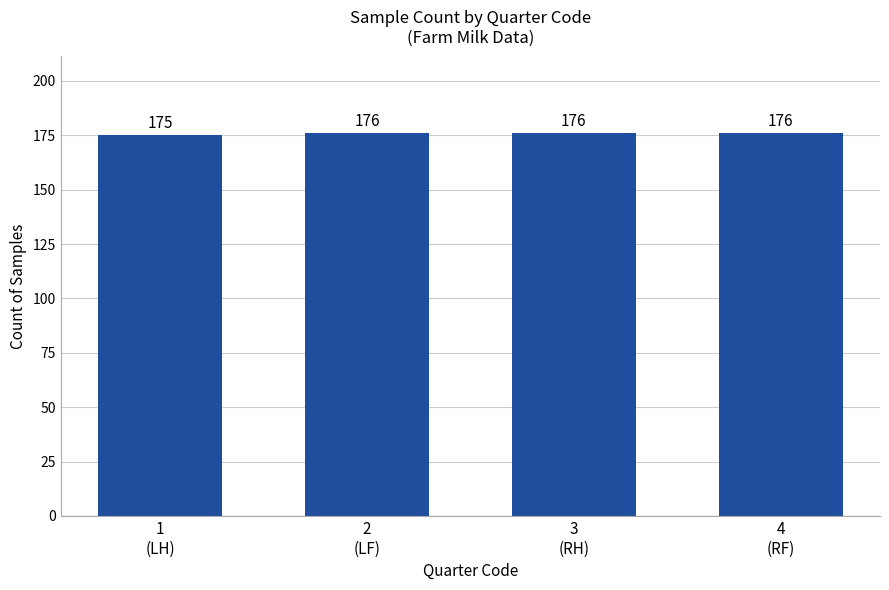

What position from the right is 1
(LH)?

4